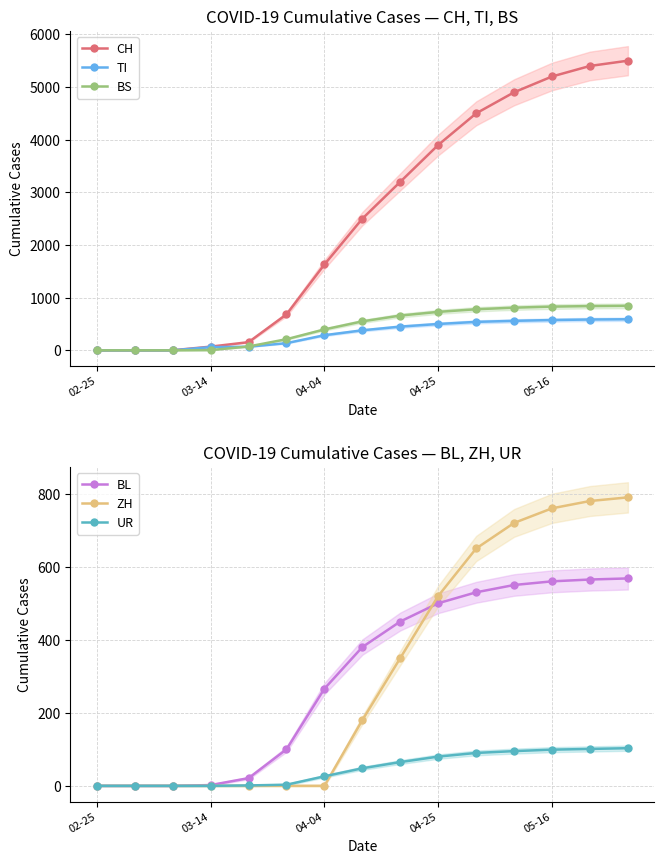

At which label does CH first exceed 2500?

8